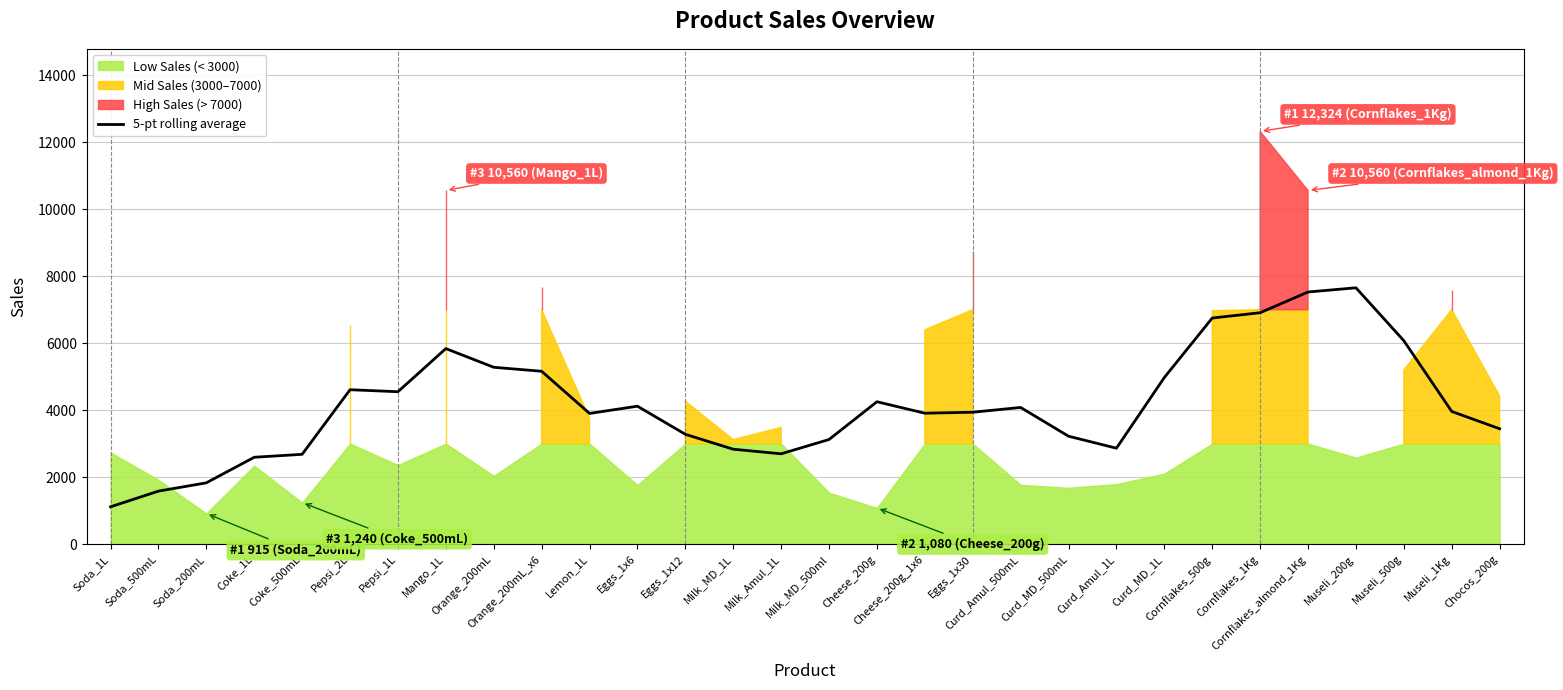

How many lines are shown in the chart?

1